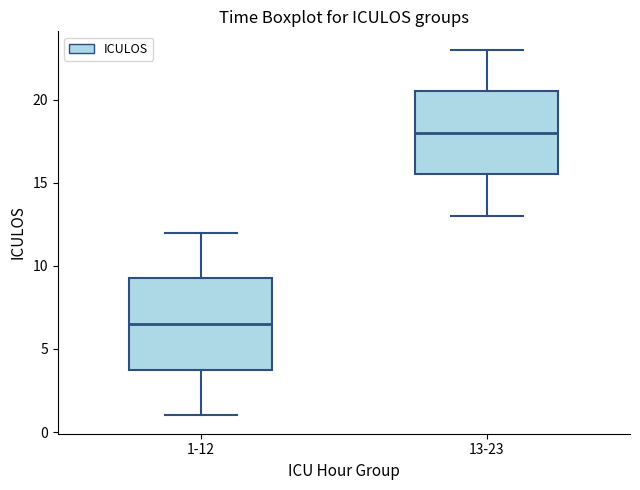

Which box's median line is the highest?

13-23